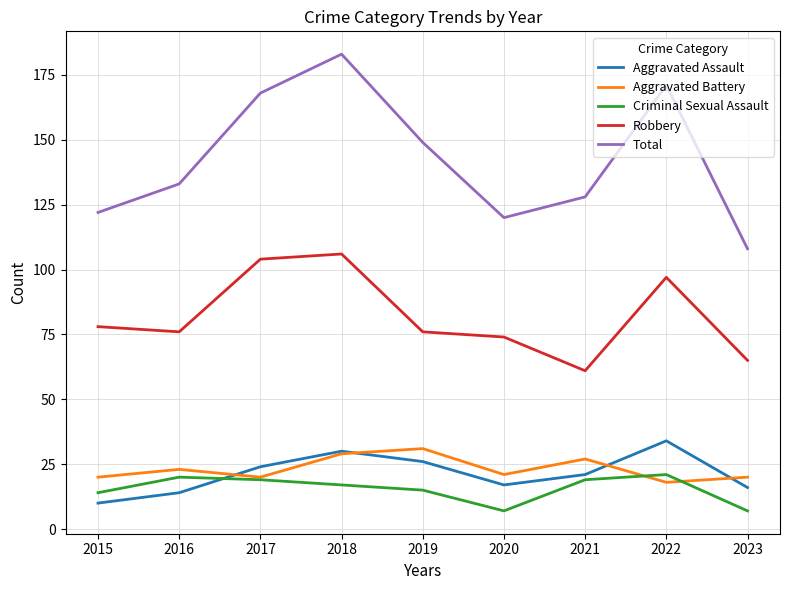

What is the difference between the second highest and minimum values in the Robbery series?

43